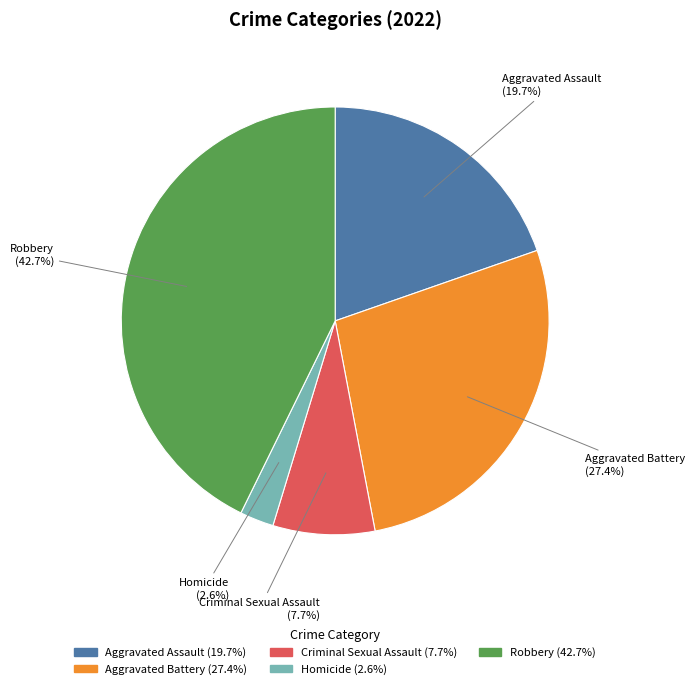

Is it true that Criminal Sexual Assault is 1% of the pie?

False